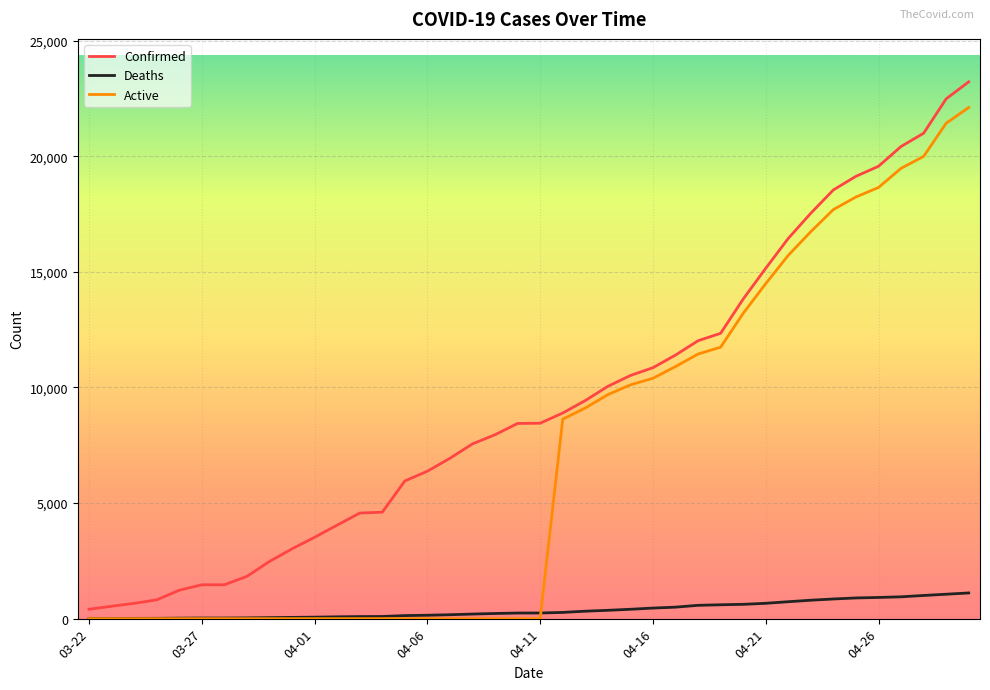

What is the maximum value shown in the chart?

23220